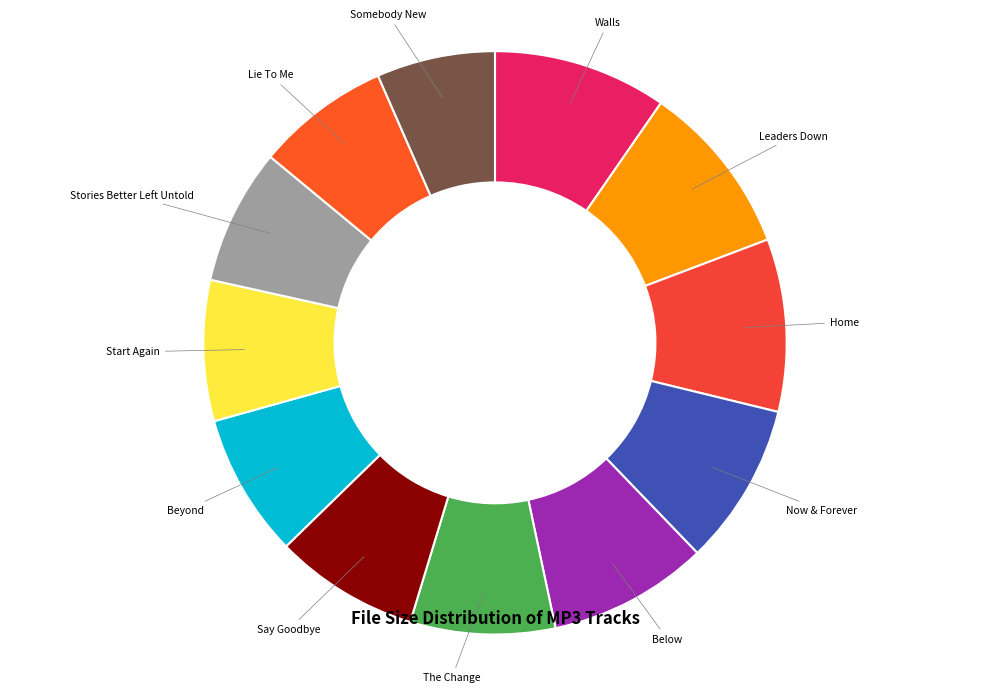

Count the number of slices in the pie.

12